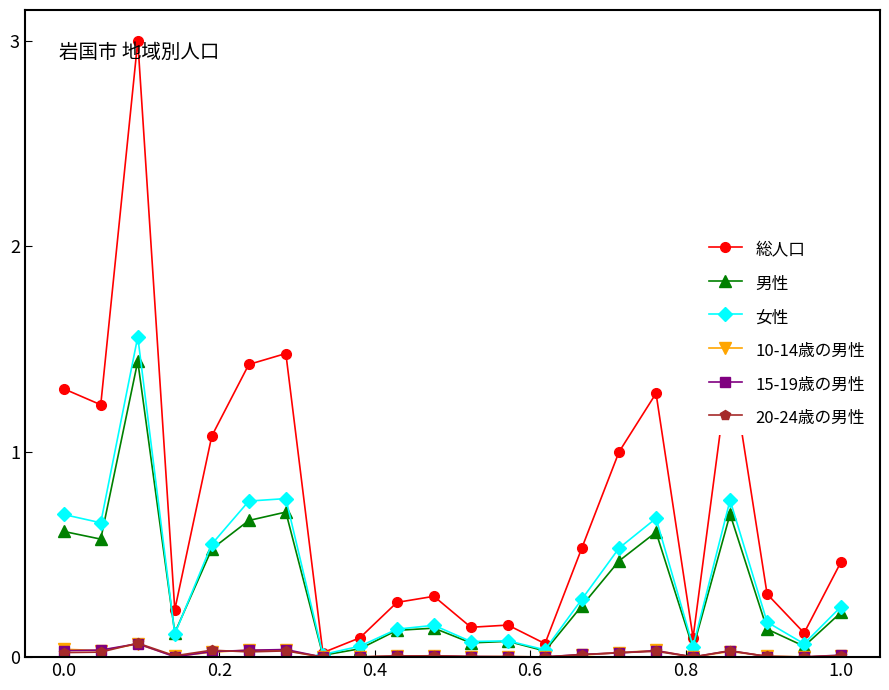

Which series has the largest total across all categories?

総人口